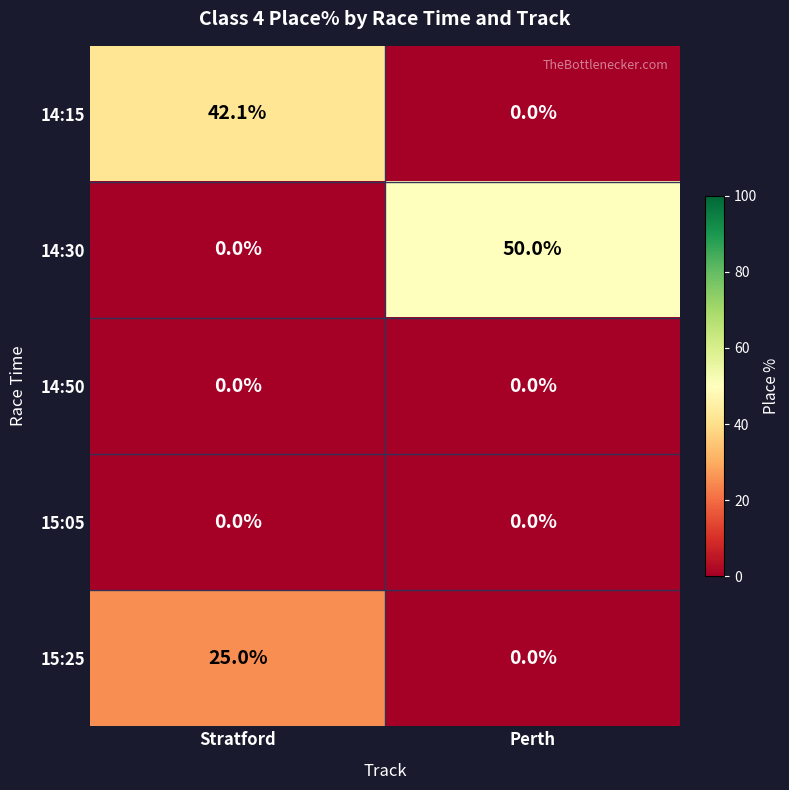

At which label does 15:25 reach its peak?

Stratford